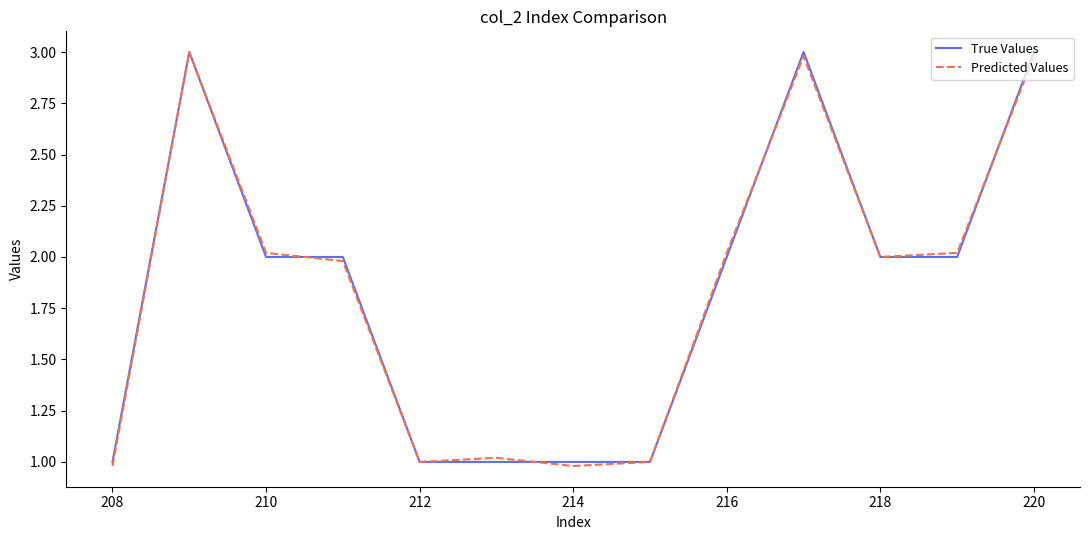

What are all the series names shown in the legend?

True Values, Predicted Values